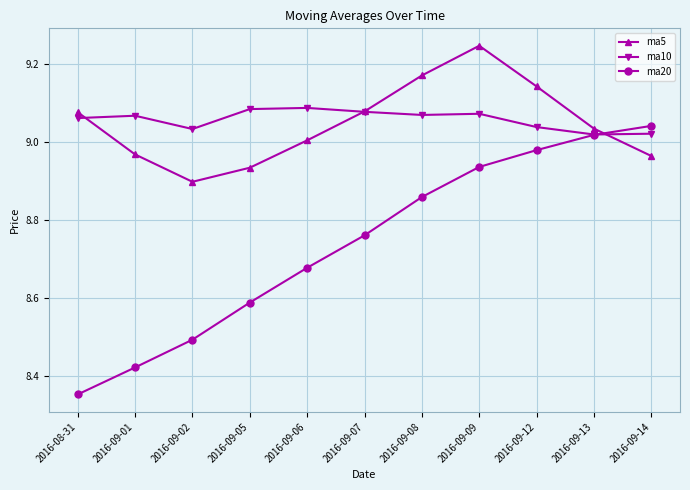

The ma20 series shows 8.5 at 2016-09-02. True or false?

True